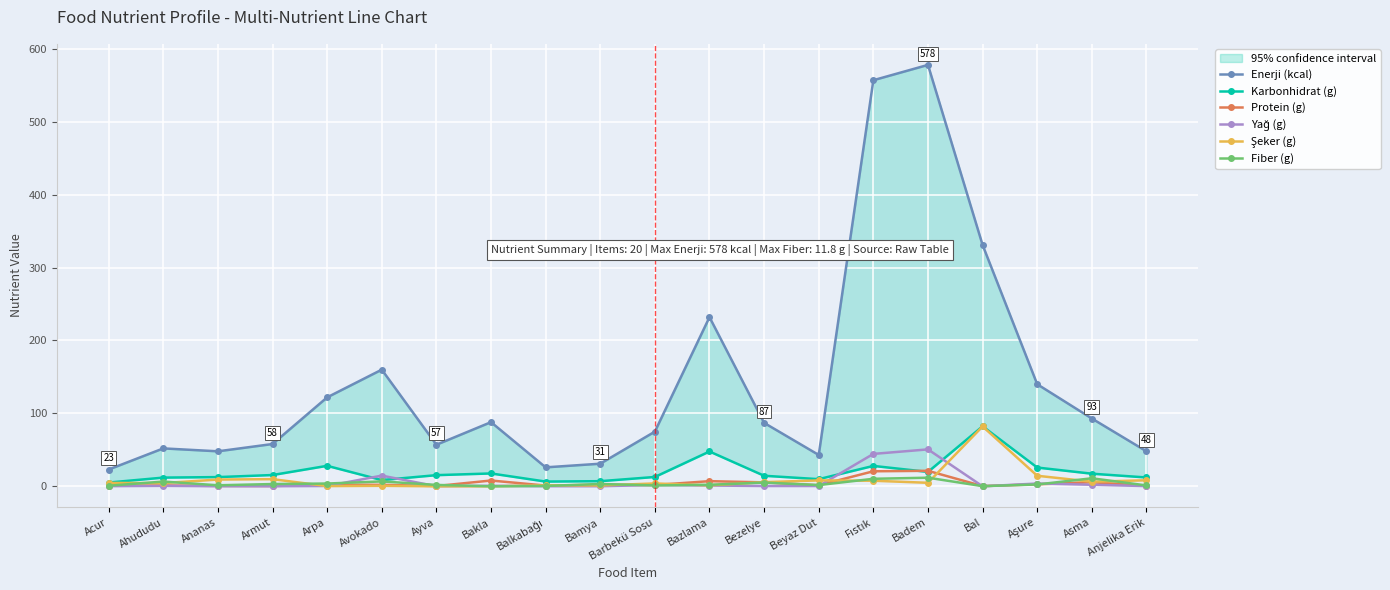

What is the difference between the highest and lowest values at Anjelika Erik?

47.7